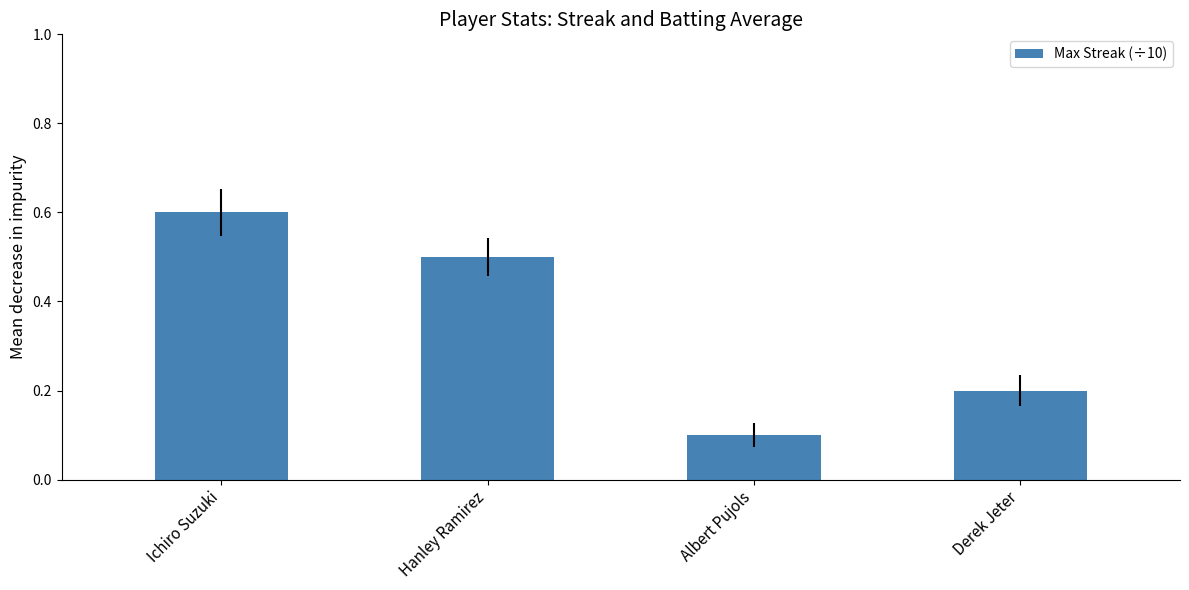

What is the difference between the maximum and second lowest values?

0.4